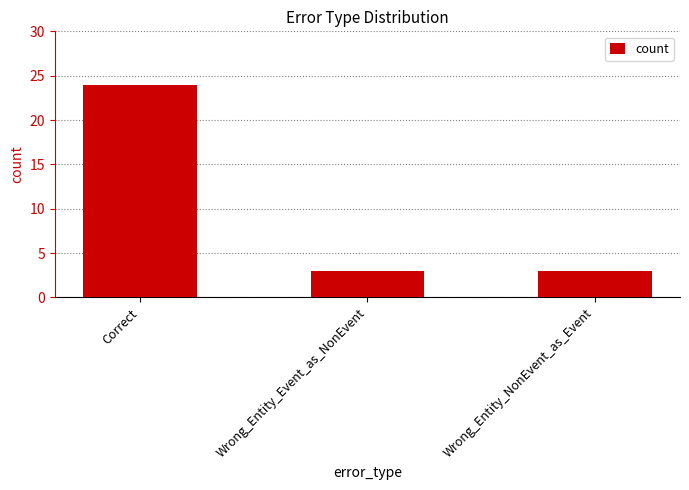

What is the value of the 1st bar from the left?

24